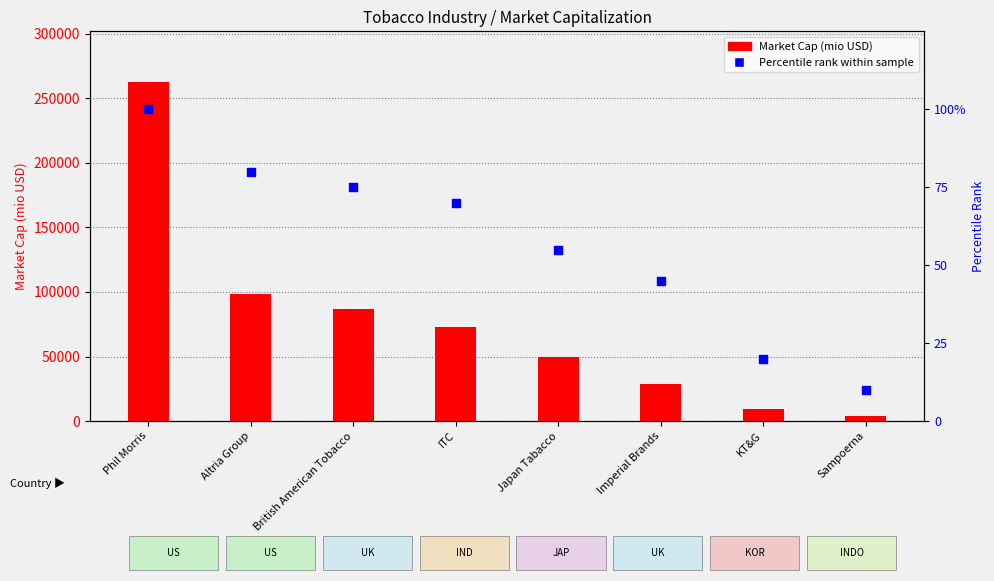

Which series has the widest spread of Y values?

Market Cap (mio USD)